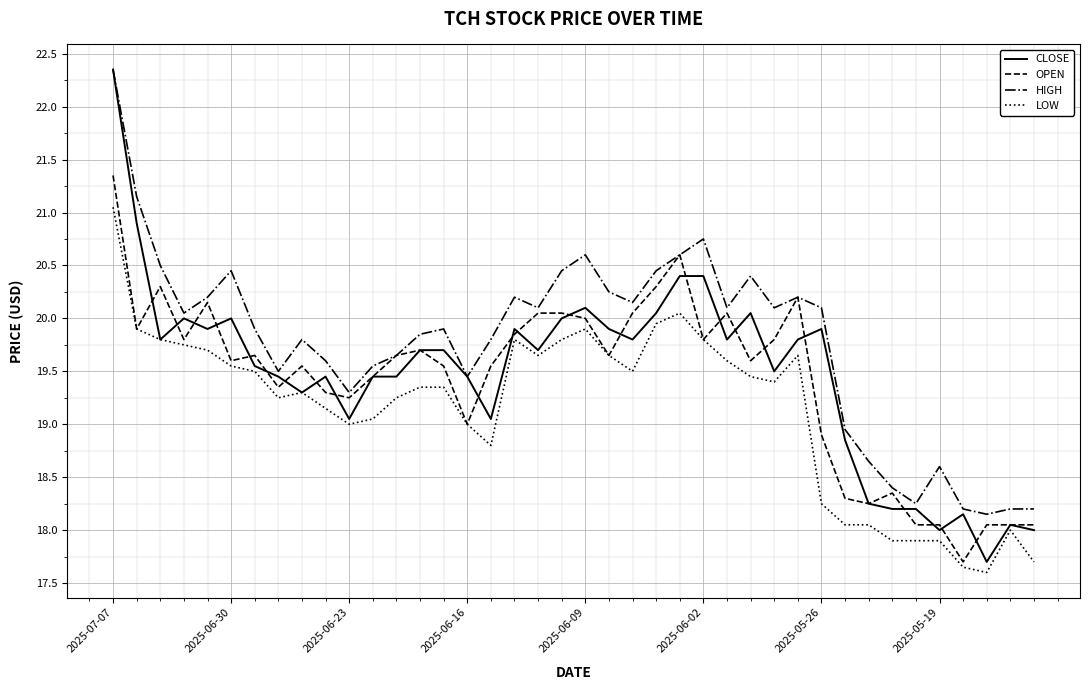

What is the average value of the HIGH series?

19.8